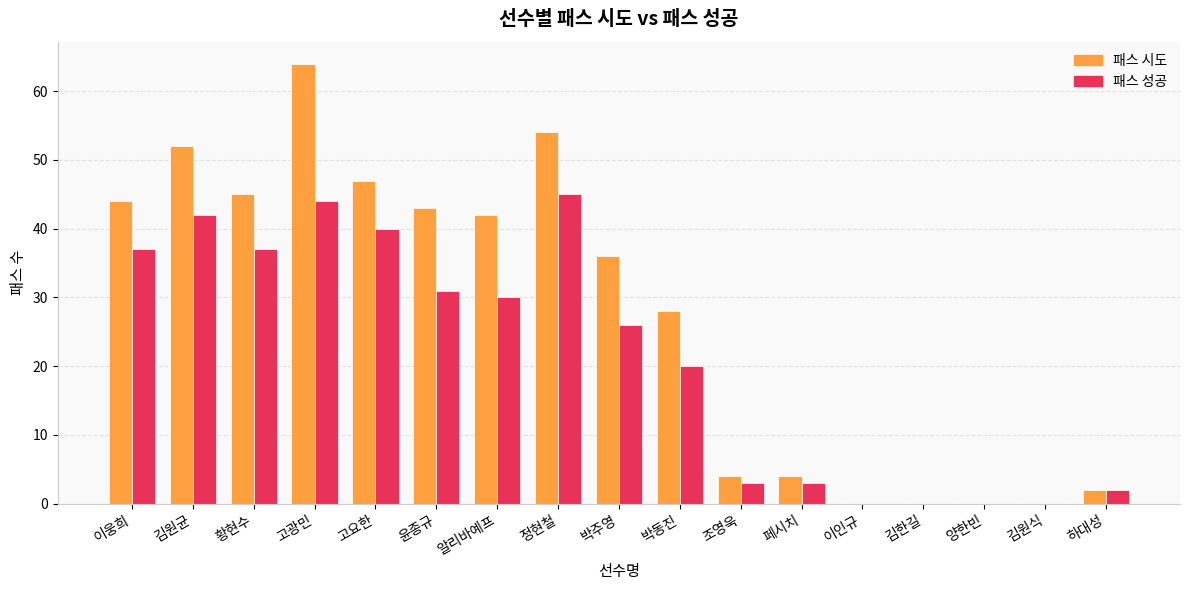

What is the difference between the 패스 시도 values at 양한빈 and 고요한?

47